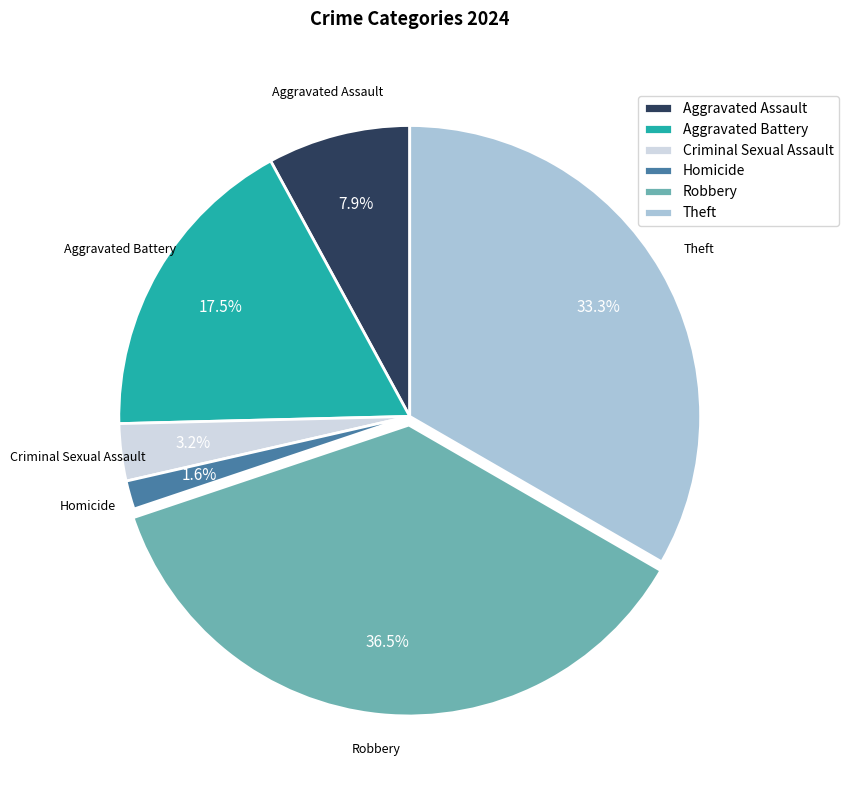

To the nearest percent, what is the difference between the largest and smallest slice percentages?

35%